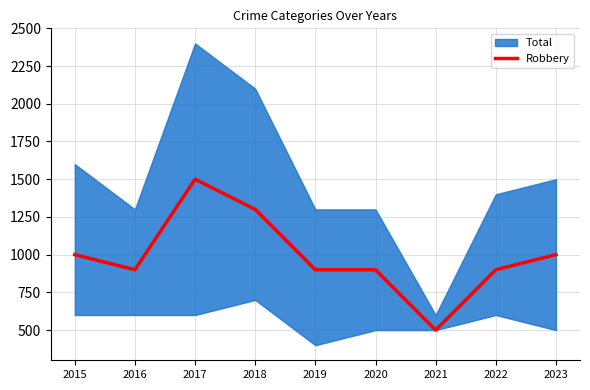

Rank the categories by value from highest to lowest.

2017, 2018, 2015, 2023, 2016, 2019, 2020, 2022, 2021